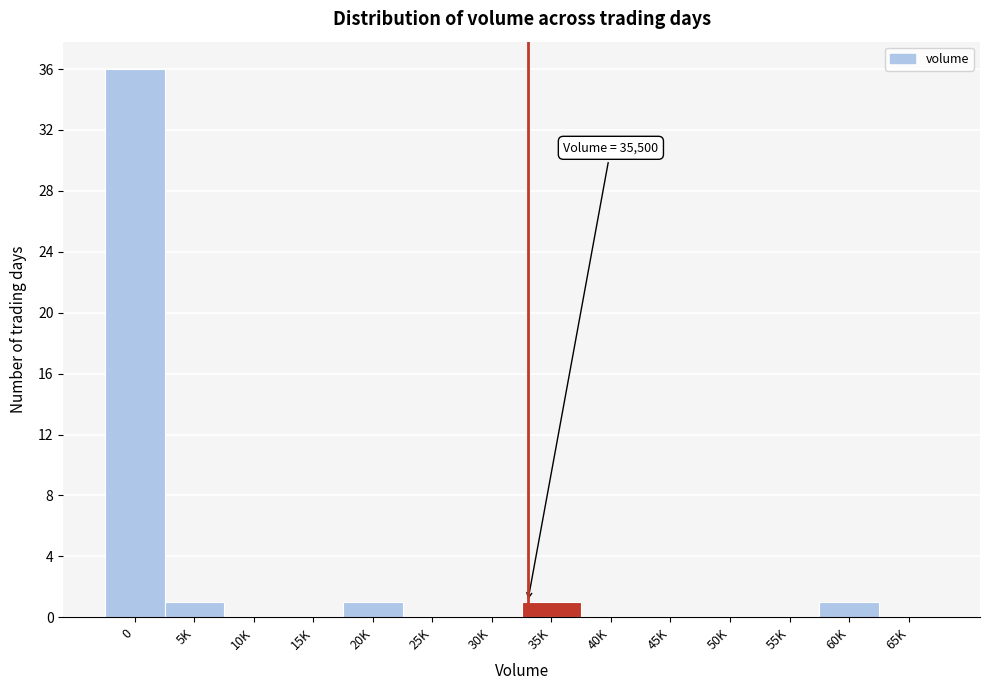

Reading left to right, extract all data points from this chart.

0=36	5K=1	10K=0	15K=0	20K=1	25K=0	30K=0	35K=1	40K=0	45K=0	50K=0	55K=0	60K=1	65K=0